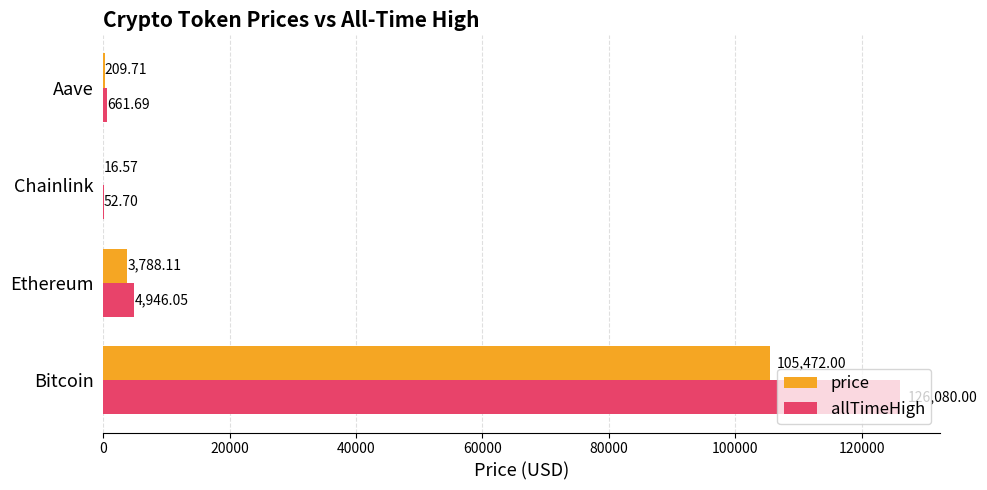

Between Ethereum and Aave, which series saw the biggest shift?

allTimeHigh